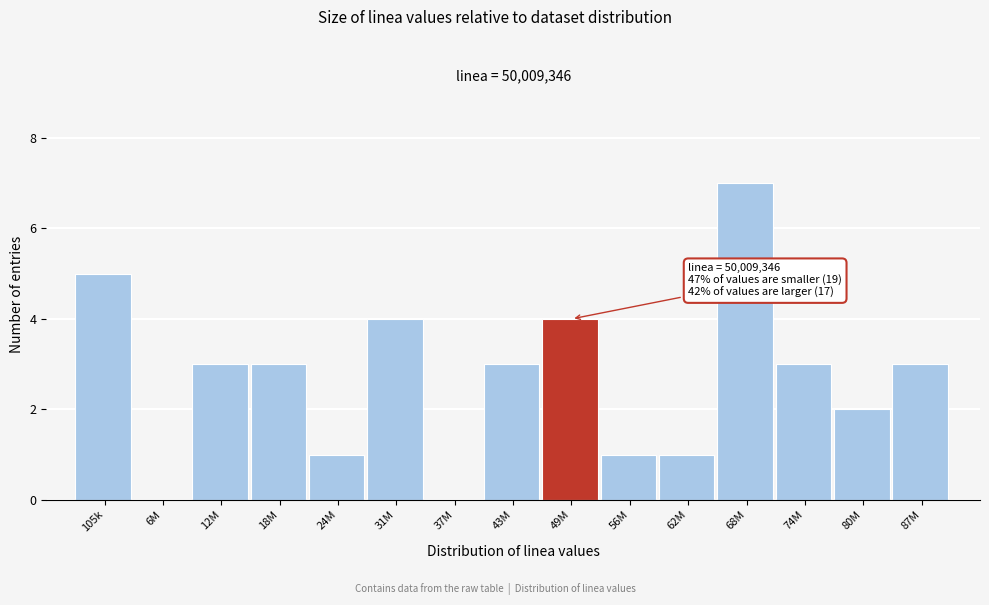

Reading left to right, what are all the values shown in this chart?

105k=5	6M=0	12M=3	18M=3	24M=1	31M=4	37M=0	43M=3	49M=4	56M=1	62M=1	68M=7	74M=3	80M=2	87M=3